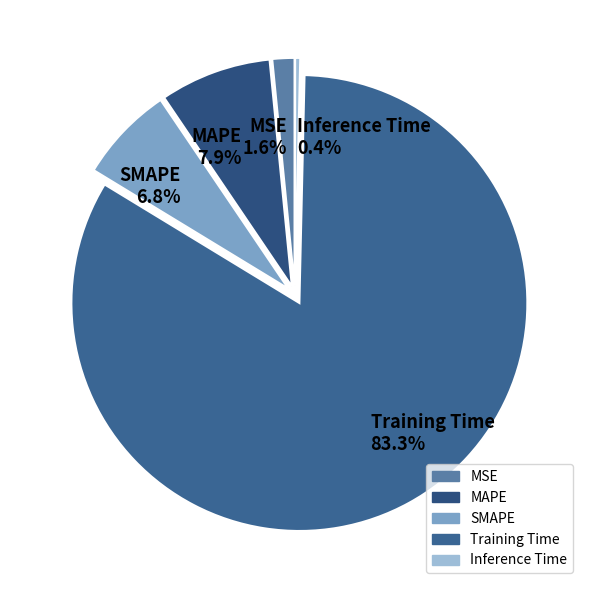

Does MSE account for over 50% of the chart?

No